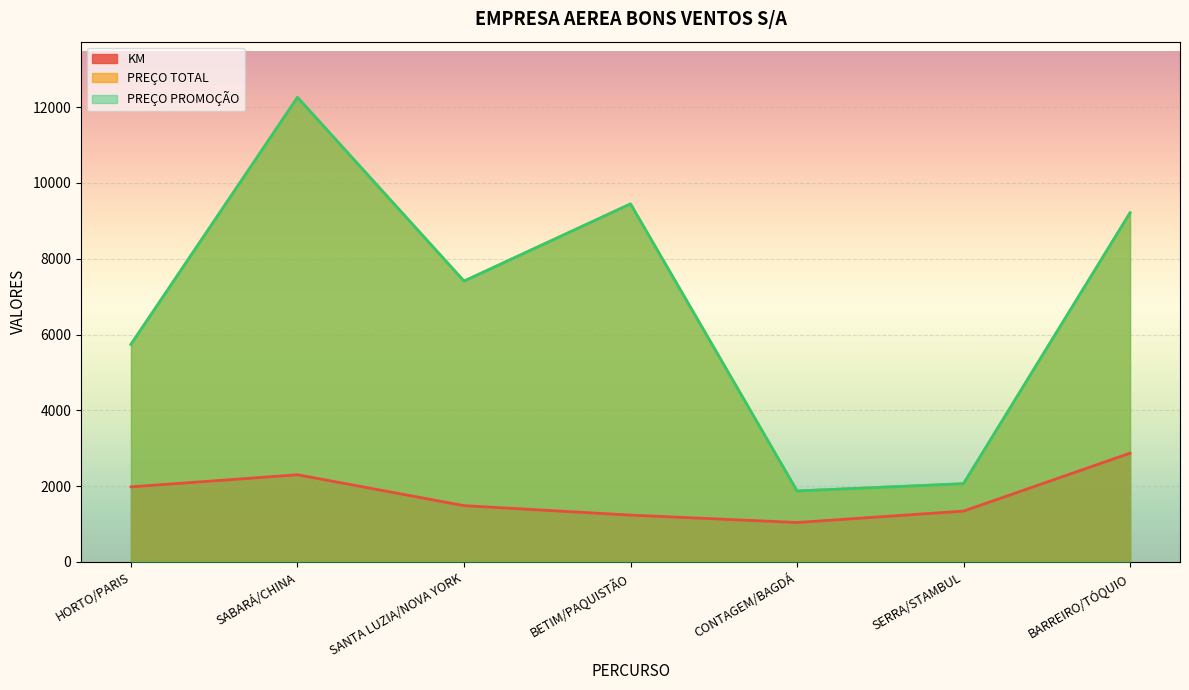

What is the sum of the PREÇO TOTAL values at BARREIRO/TÓQUIO and SERRA/STAMBUL?

11276.3